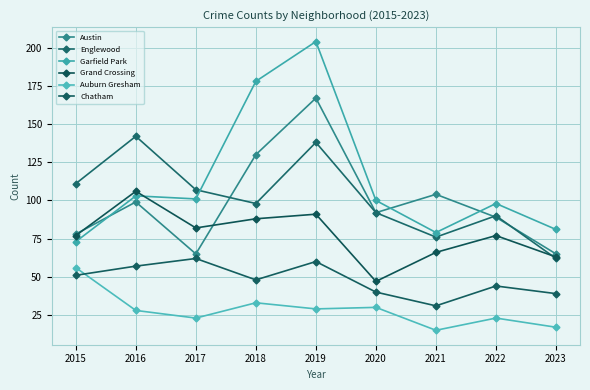

Is the value of Grand Crossing at 2019 greater than the value of Garfield Park at 2017?

No